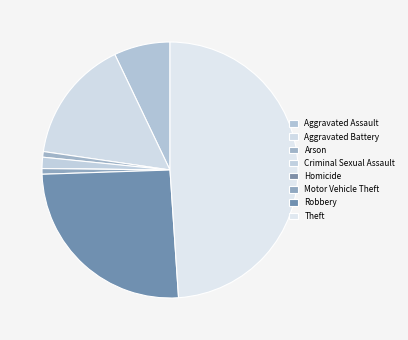

True or false: Robbery accounts for 37% of the total.

False